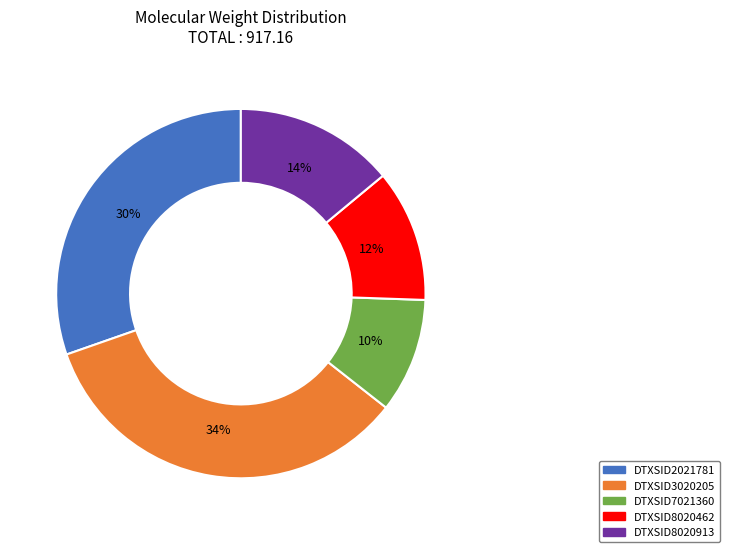

To the nearest percent, what is the difference between the largest and smallest slice percentages?

24%